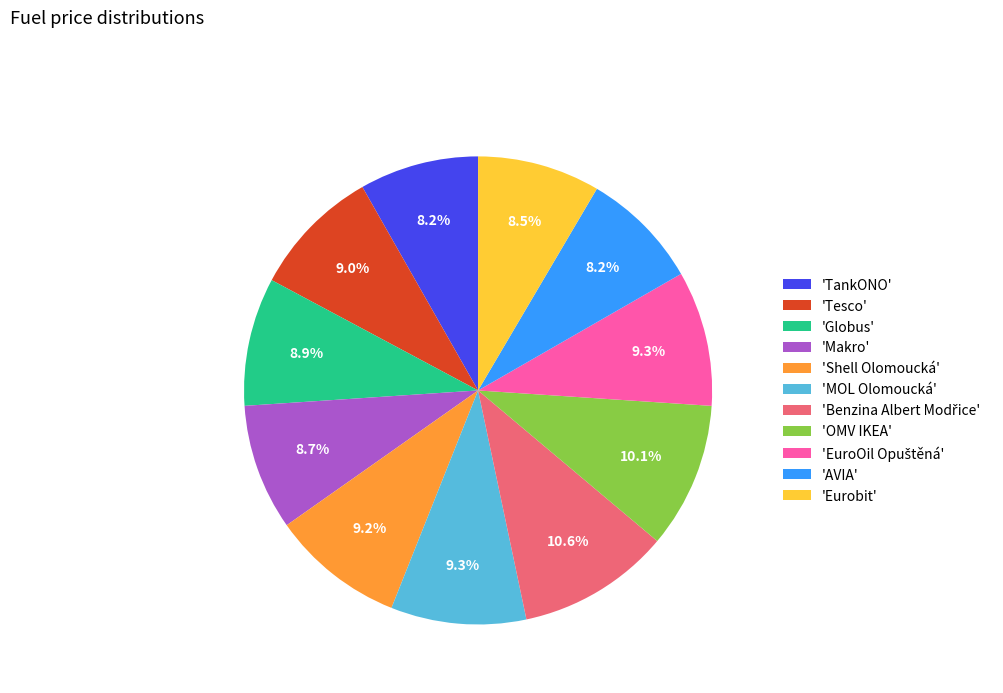

What percentage is NOT represented by 'Makro'?

91.3%